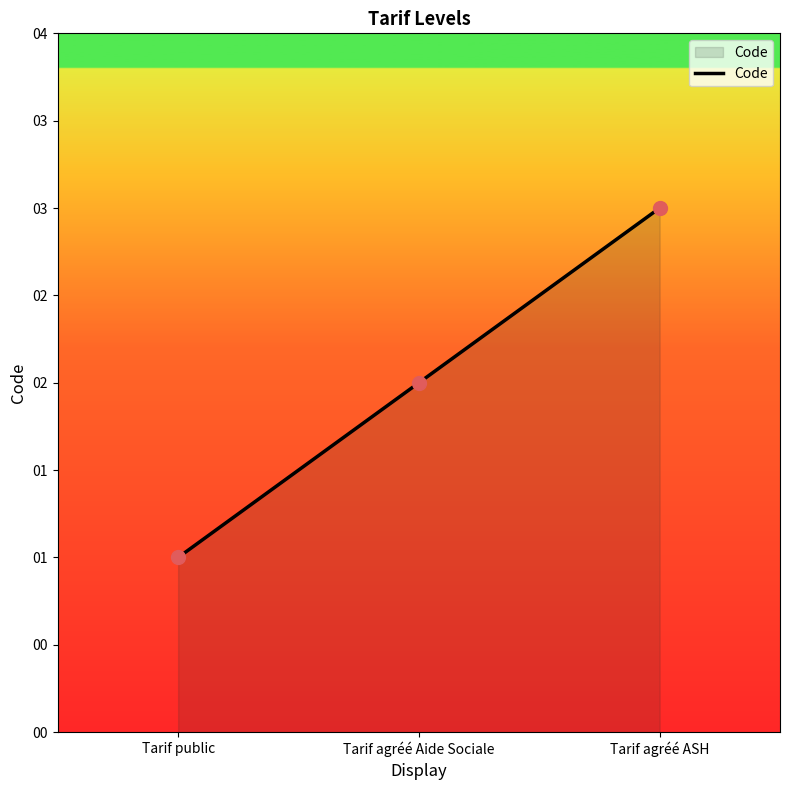

What is the change in value from Tarif public to Tarif agréé ASH?

+2